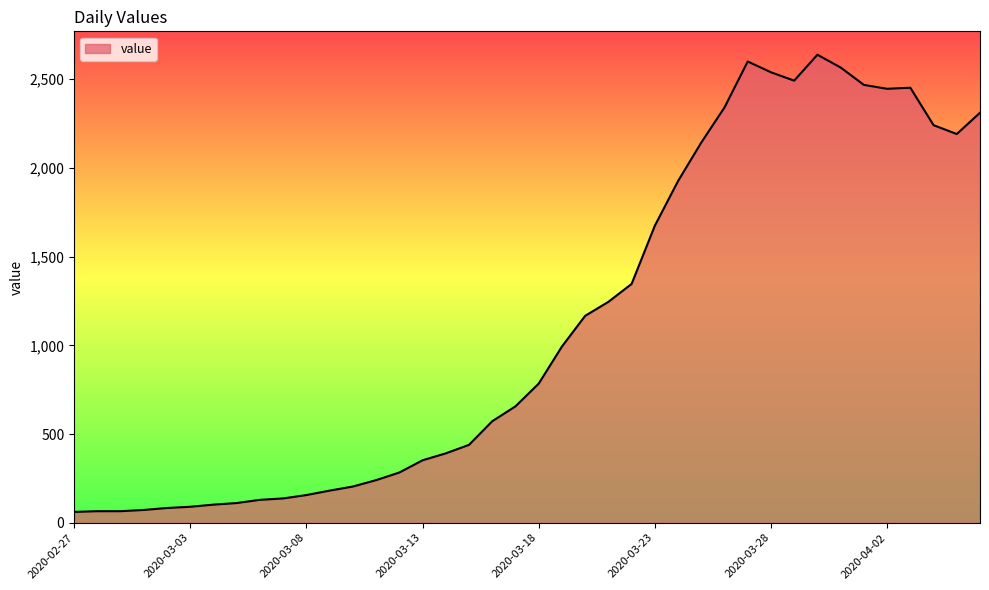

What is the greatest value displayed?

2638